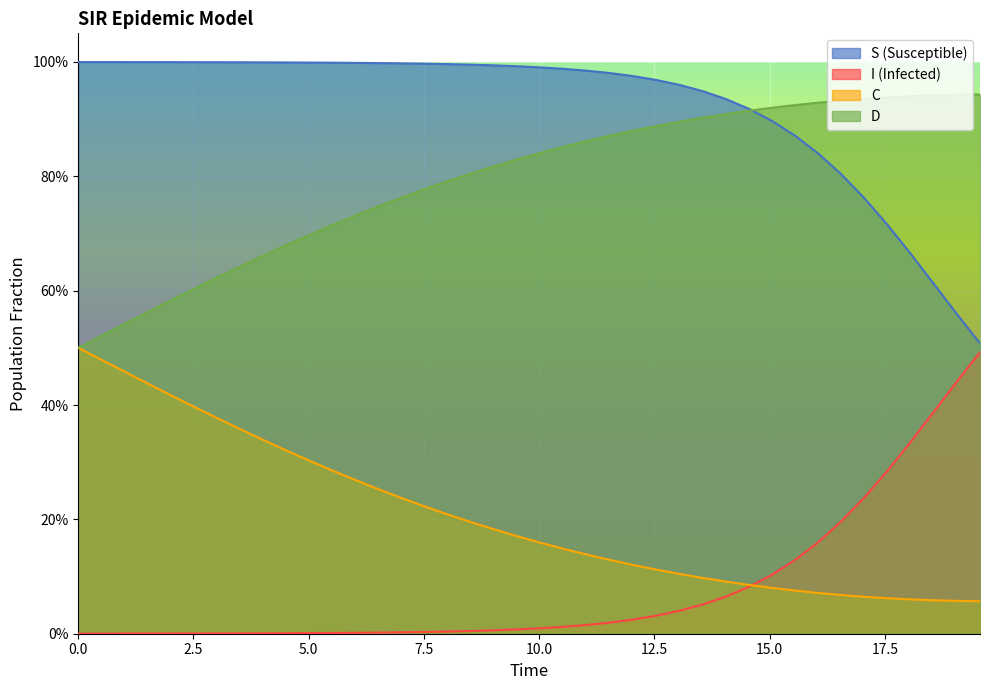

True or false: D has more than 1 points higher than both neighbors.

False